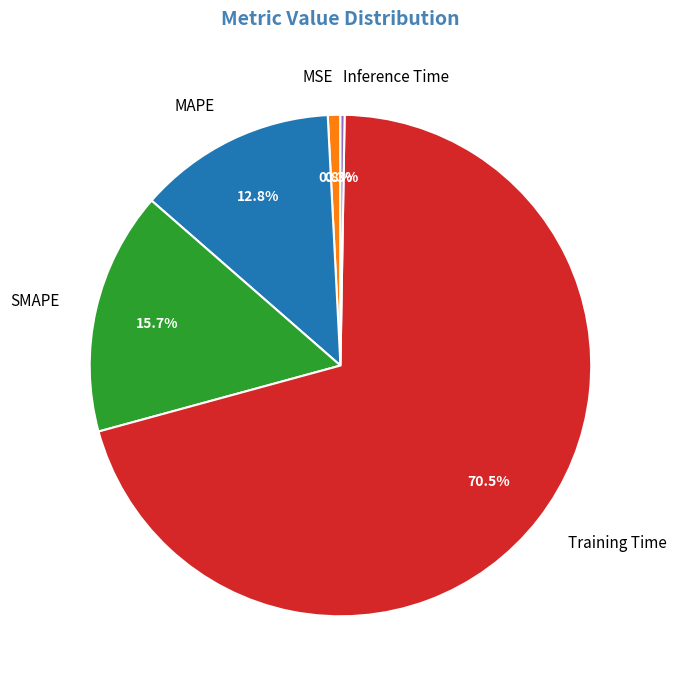

To the nearest percent, what is the difference between the largest and smallest slice percentages?

70%